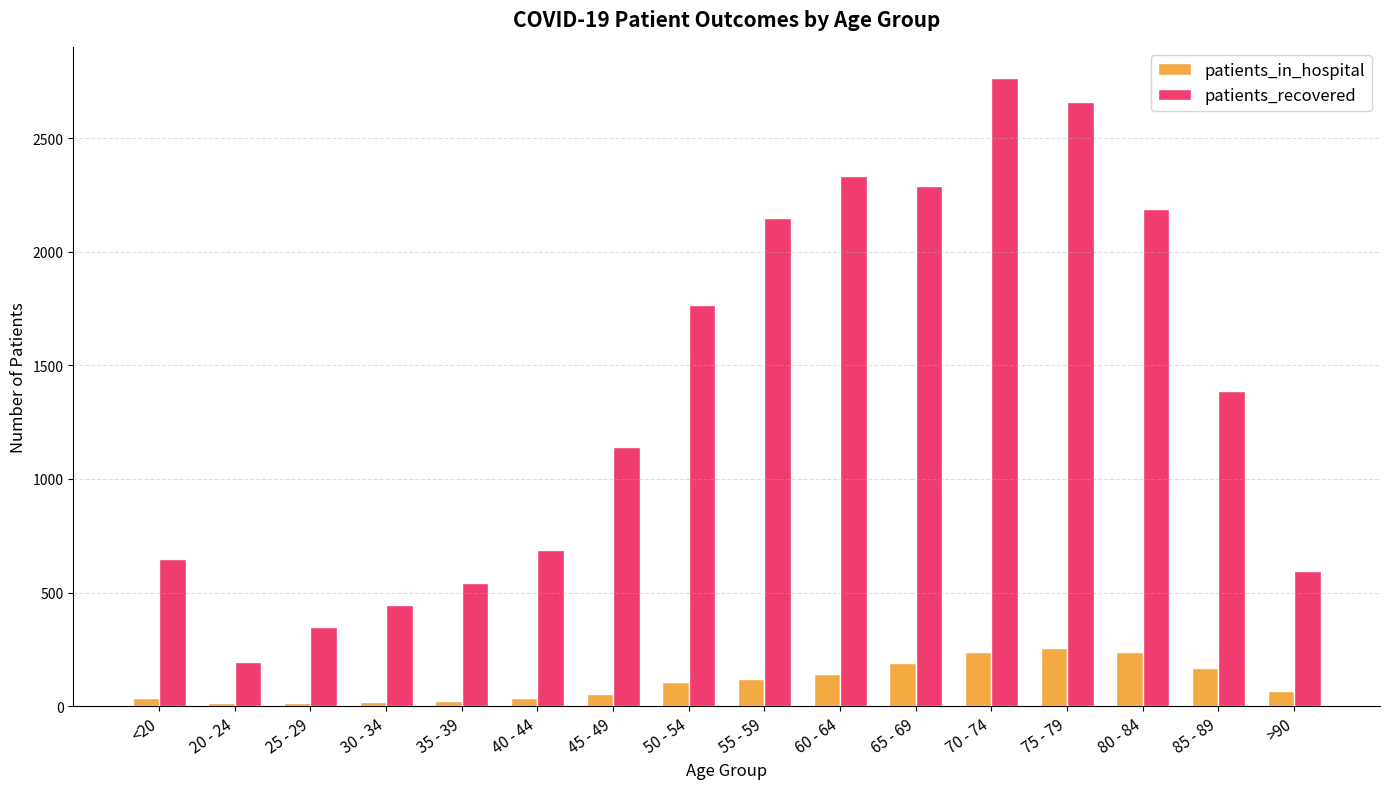

Which series has the largest total across all categories?

patients_recovered